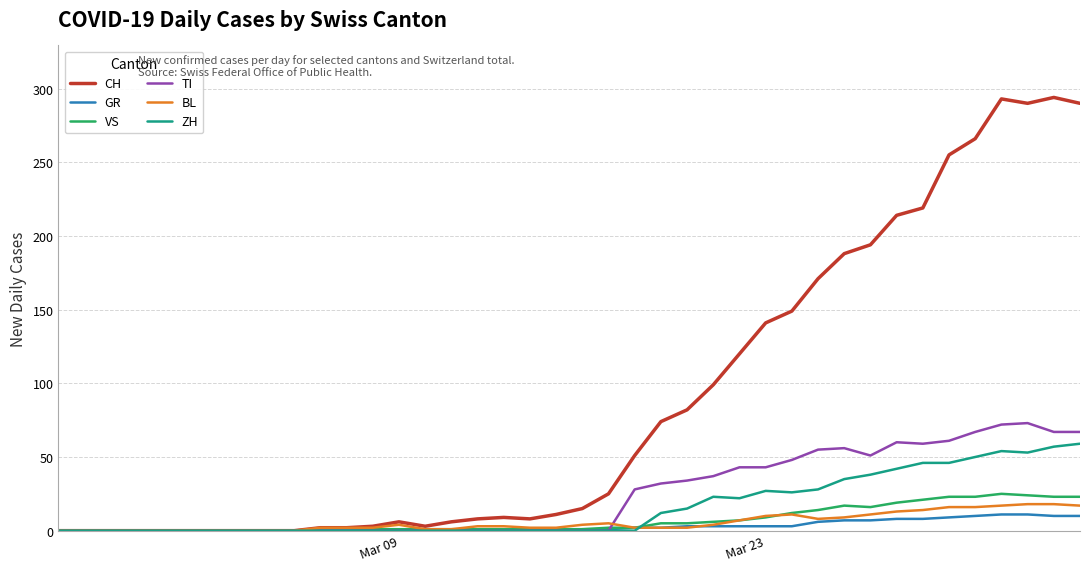

Which series has the largest total across all categories?

CH